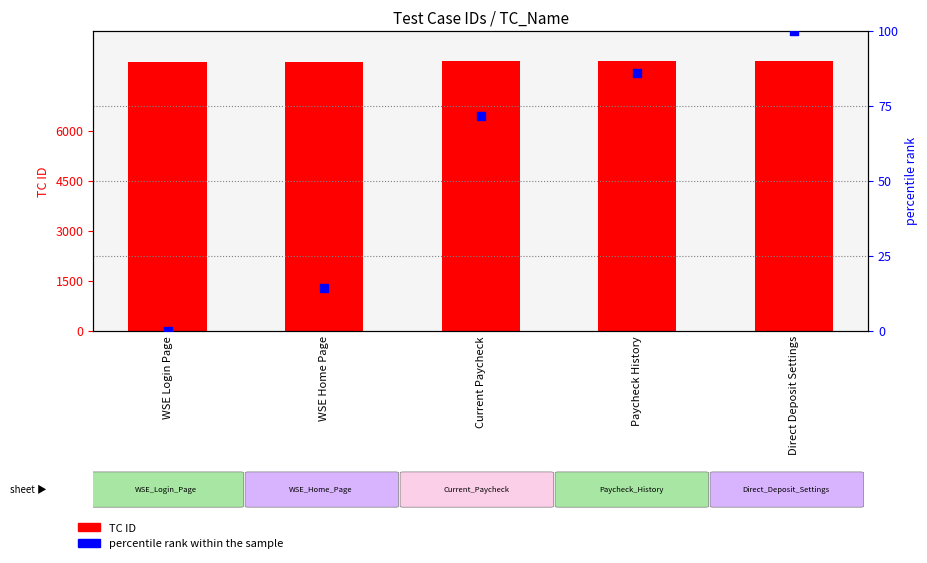

At how many categories does at least one series exceed 4715?

5